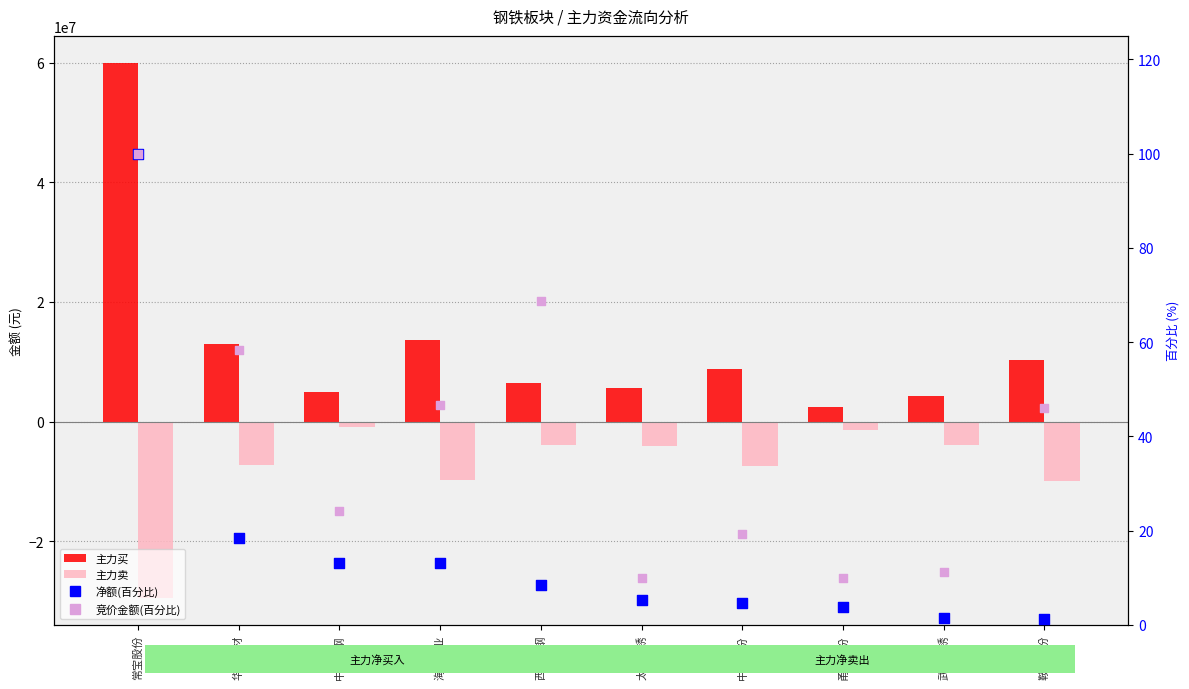

What are all the series names shown in the legend?

主力买, 主力卖, 净额(百分比), 竞价金额(百分比)